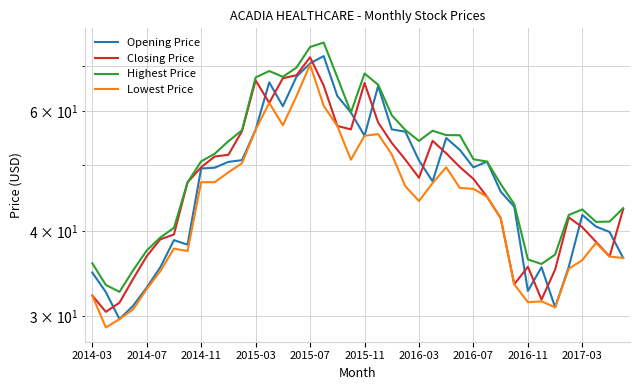

In Highest Price, how many points are higher than both neighbors (excluding endpoints)?

5